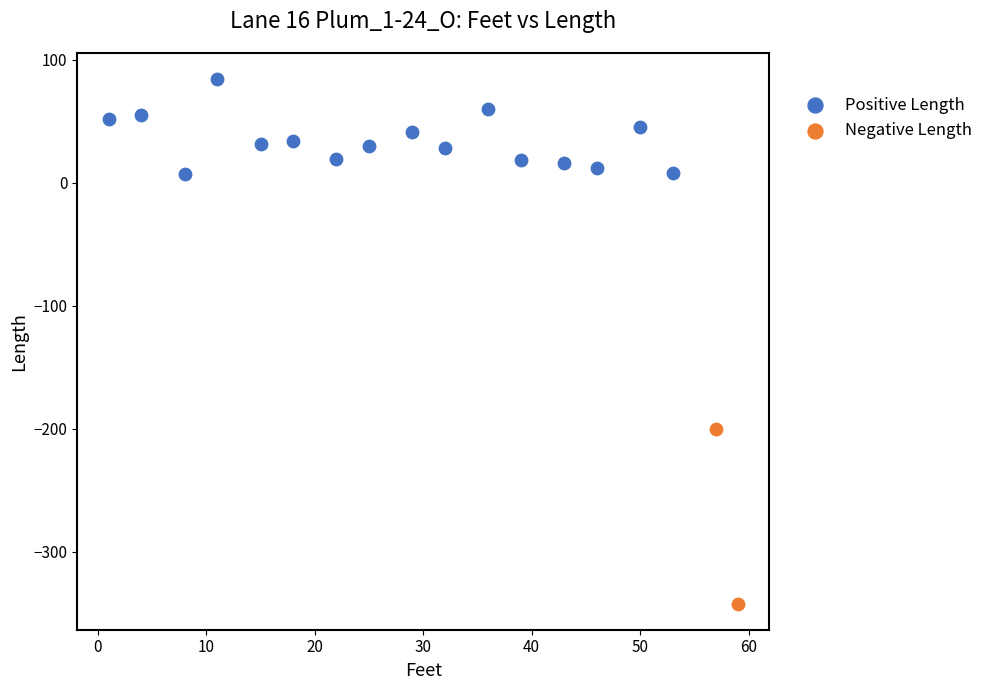

What are all the series names shown in the legend?

Positive Length, Negative Length